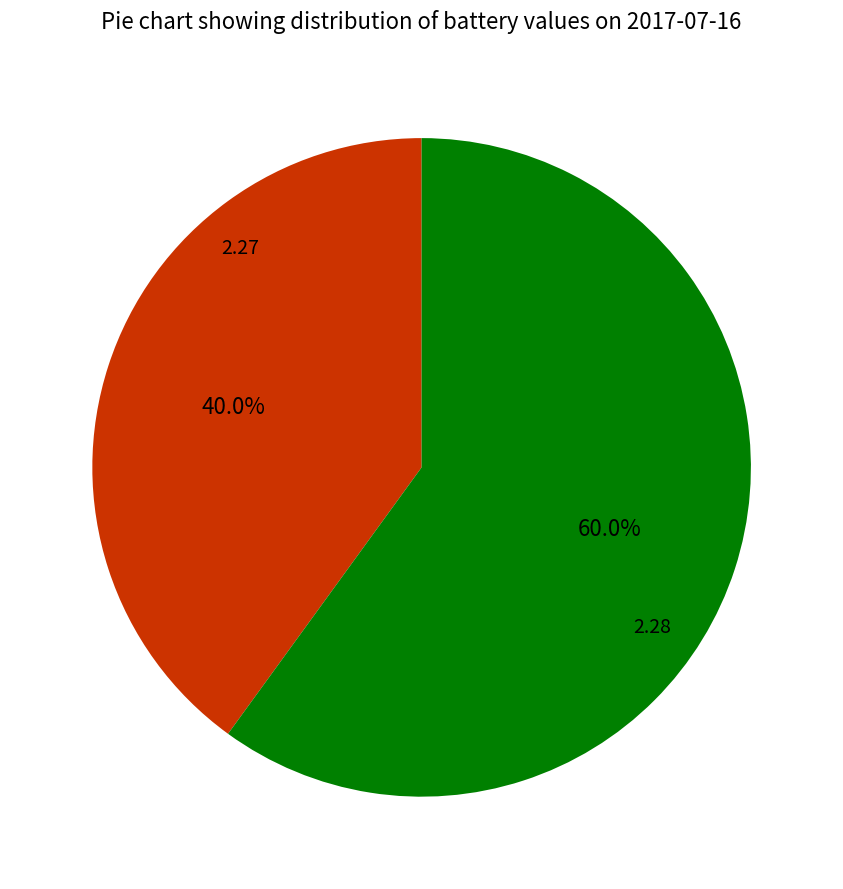

What percentage do 2.27 and 2.28 together represent?

100.0%